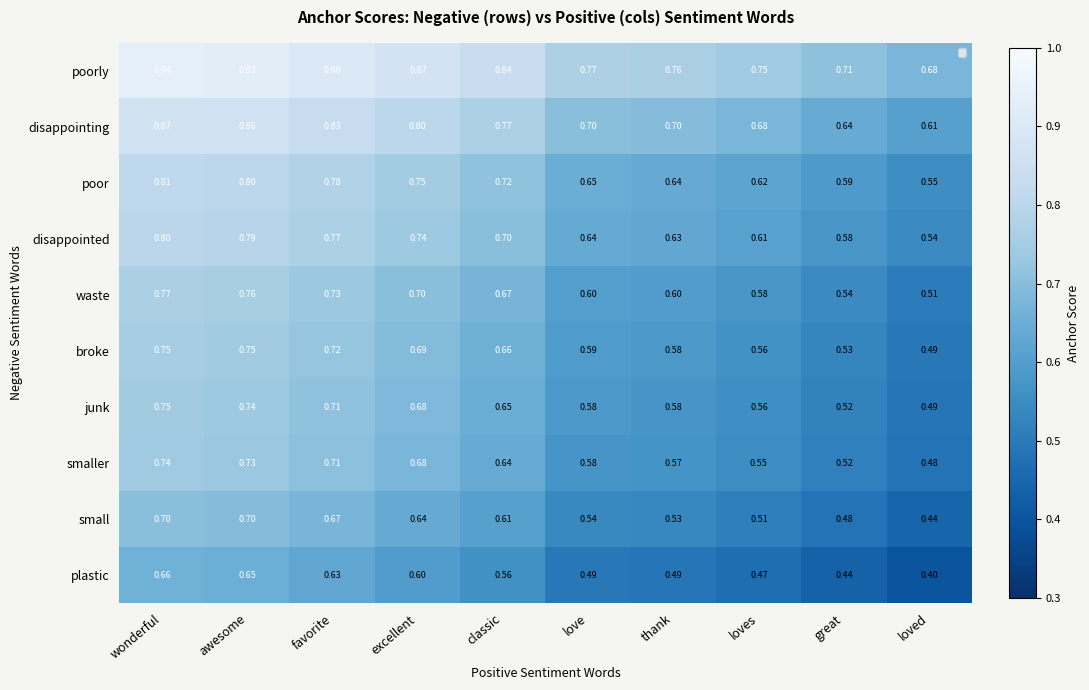

Where is smaller nearest to the value 0?

loved